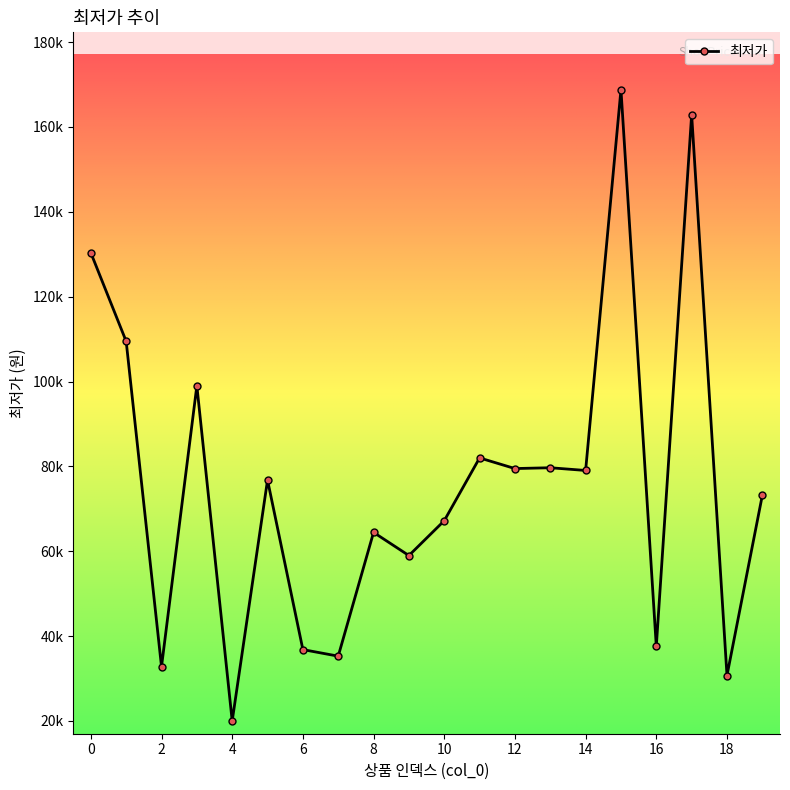

Is this an area chart (filled region under the line)?

No